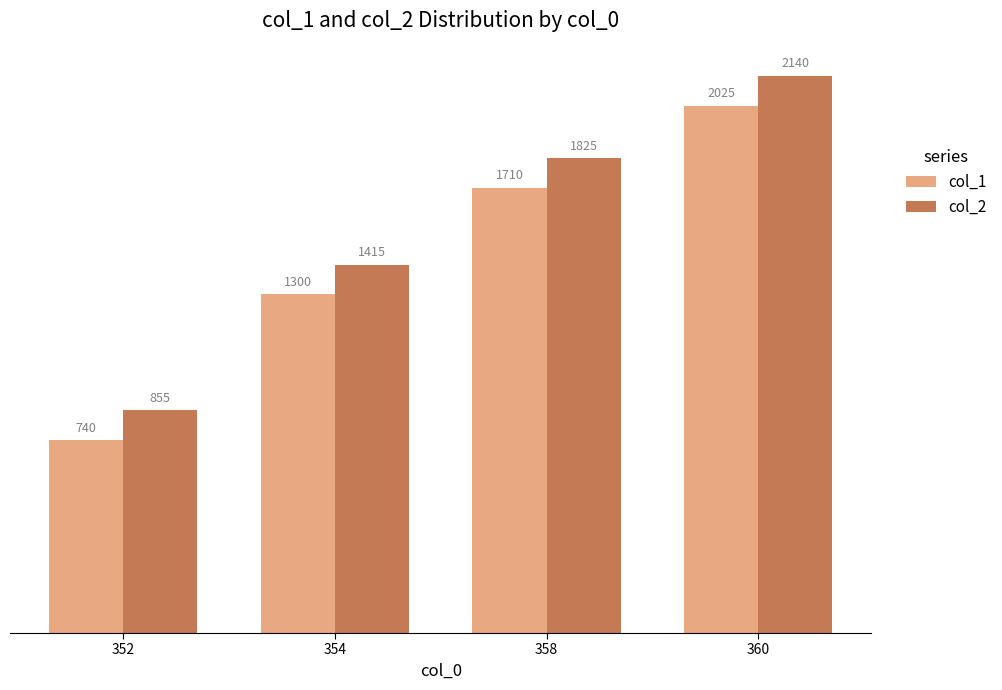

Read the col_2 value at 352, to the nearest 10.

860